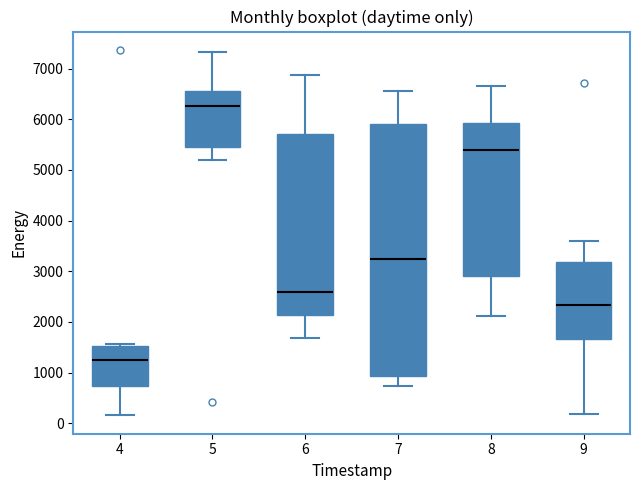

Which box's median line is the lowest?

4